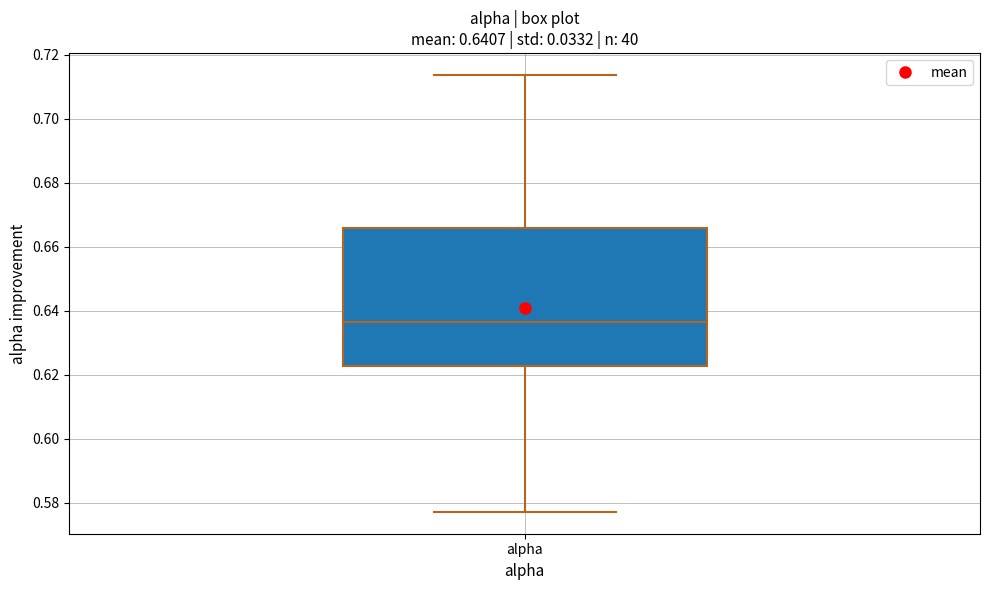

Transcribe this box plot: give where the median line is, the range the box spans, and where the two whiskers end, as read against the y-axis. The values are not printed on the chart, so give them approximately, as read against the axis.

median 0.636, box 0.622 to 0.666, whiskers 0.578 to 0.714